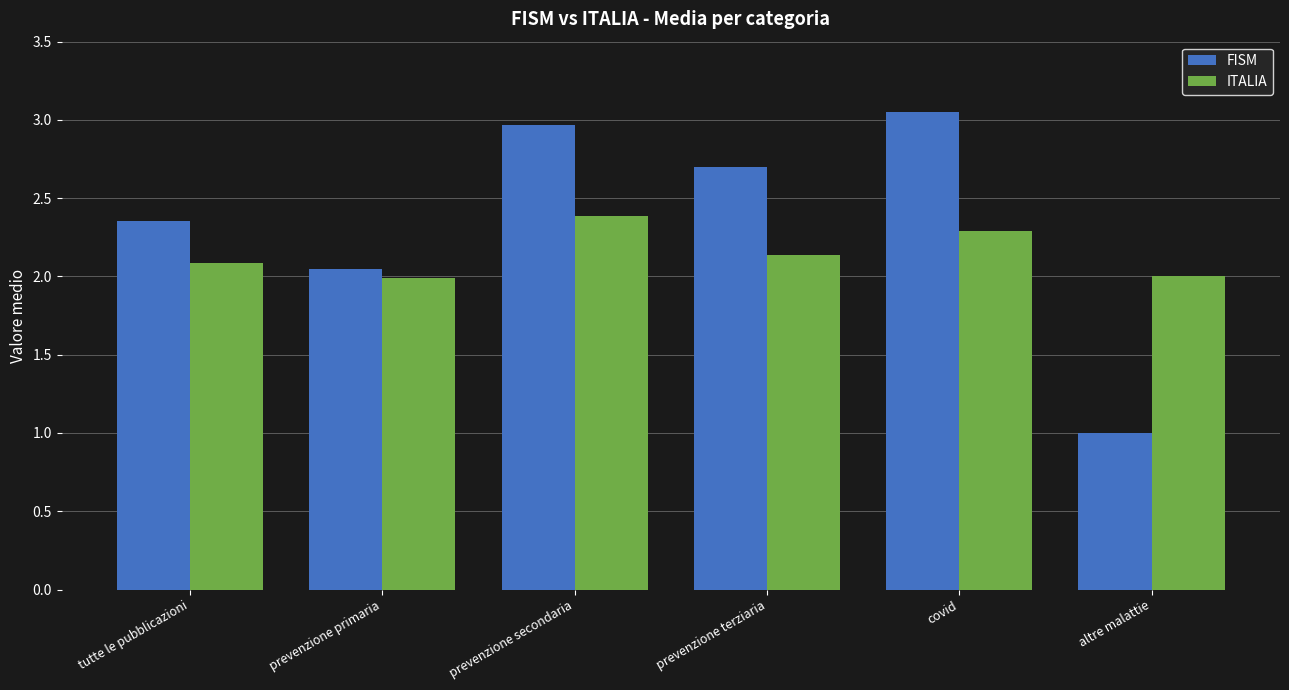

What is the sum of all ITALIA values?

12.9